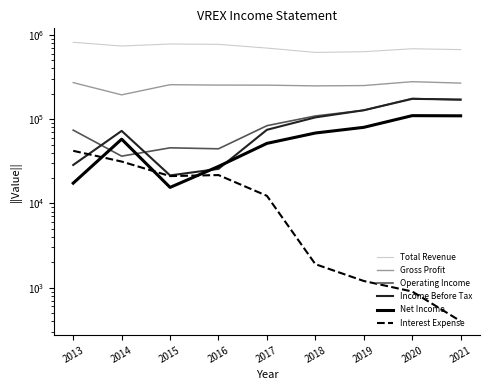

Reading left to right, transcribe all the data shown in this chart.

Total Revenue: 2013=818100	2014=738300	2015=780600	2016=773400	2017=698100	2018=620100	2019=632300	2020=685200	2021=669800
Gross Profit: 2013=271700	2014=194400	2015=256700	2016=253900	2017=253500	2018=248400	2019=250600	2020=278600	2021=268100
Operating Income: 2013=74100	2014=36400	2015=45700	2016=44500	2017=83700	2018=109100	2019=127500	2020=176000	2021=168800
Income Before Tax: 2013=28600	2014=72600	2015=21500	2016=25700	2017=74800	2018=105000	2019=127600	2020=174200	2021=171300
Net Income: 2013=17400	2014=57900	2015=15500	2016=27500	2017=51600	2018=68500	2019=80000	2020=110100	2021=109600
Interest Expense: 2013=42100	2014=31400	2015=21100	2016=21700	2017=12300	2018=1900	2019=1200	2020=900	2021=400